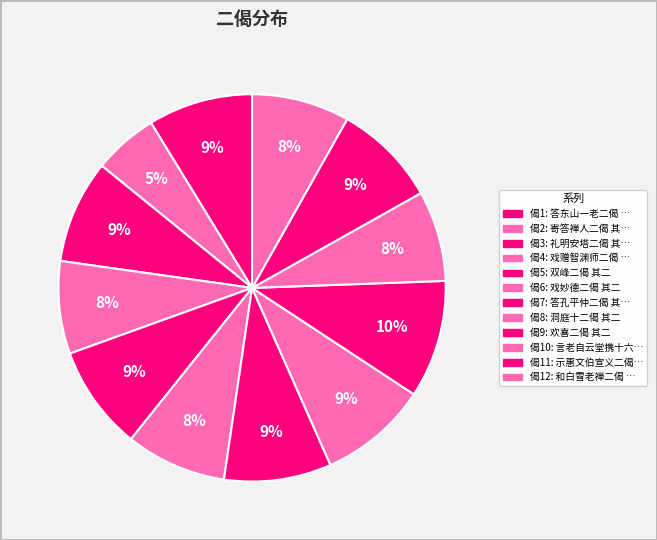

How many segments does this pie chart have?

12